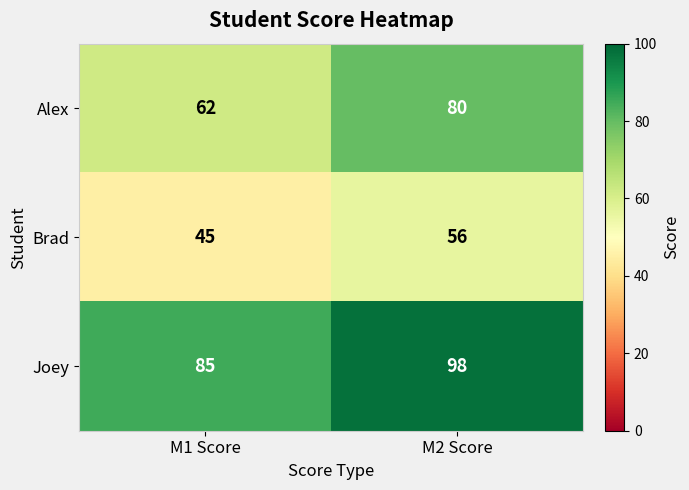

How many series are shown in this chart?

3